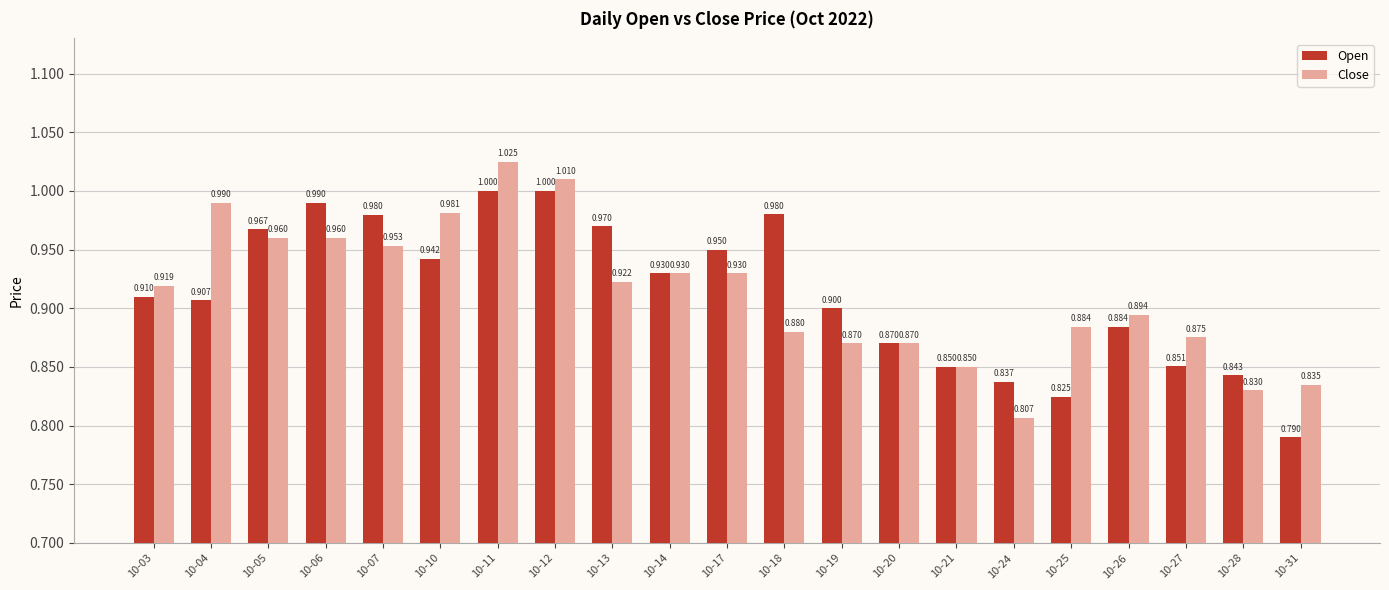

At 10-19, list the series in order from largest to smallest.

Open, Close